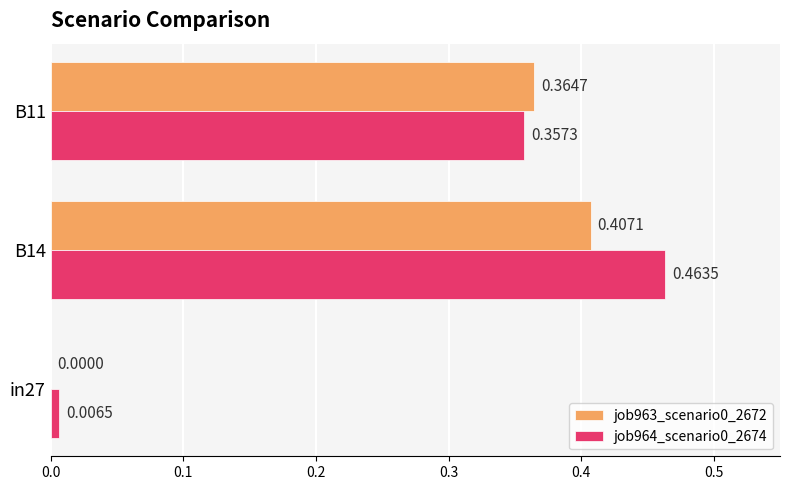

Is the value of job963_scenario0_2672 at B11 greater than the value of job964_scenario0_2674 at in27?

Yes